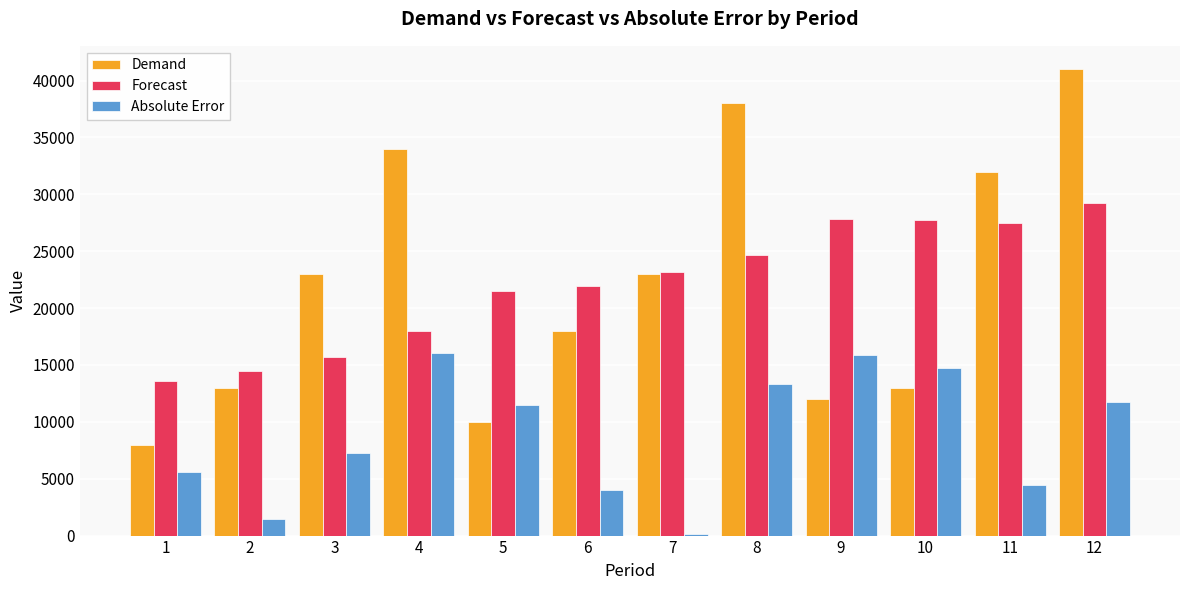

What are all the series names shown in the legend?

Demand, Forecast, Absolute Error